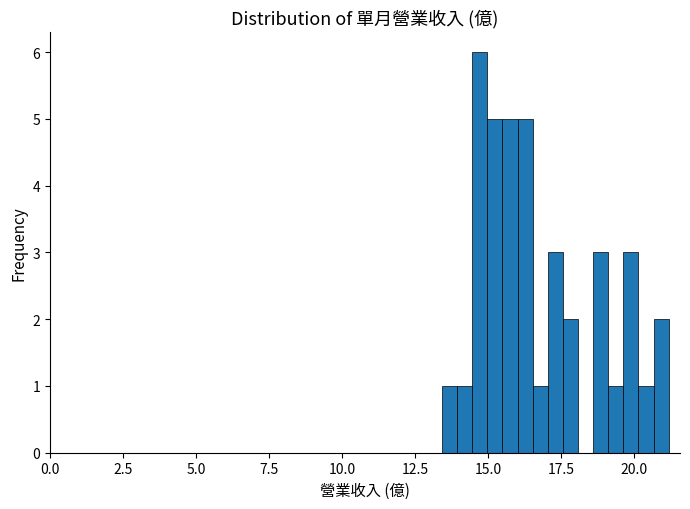

Read against the x-axis, roughly where is the centre of the tallest bar?

14.5